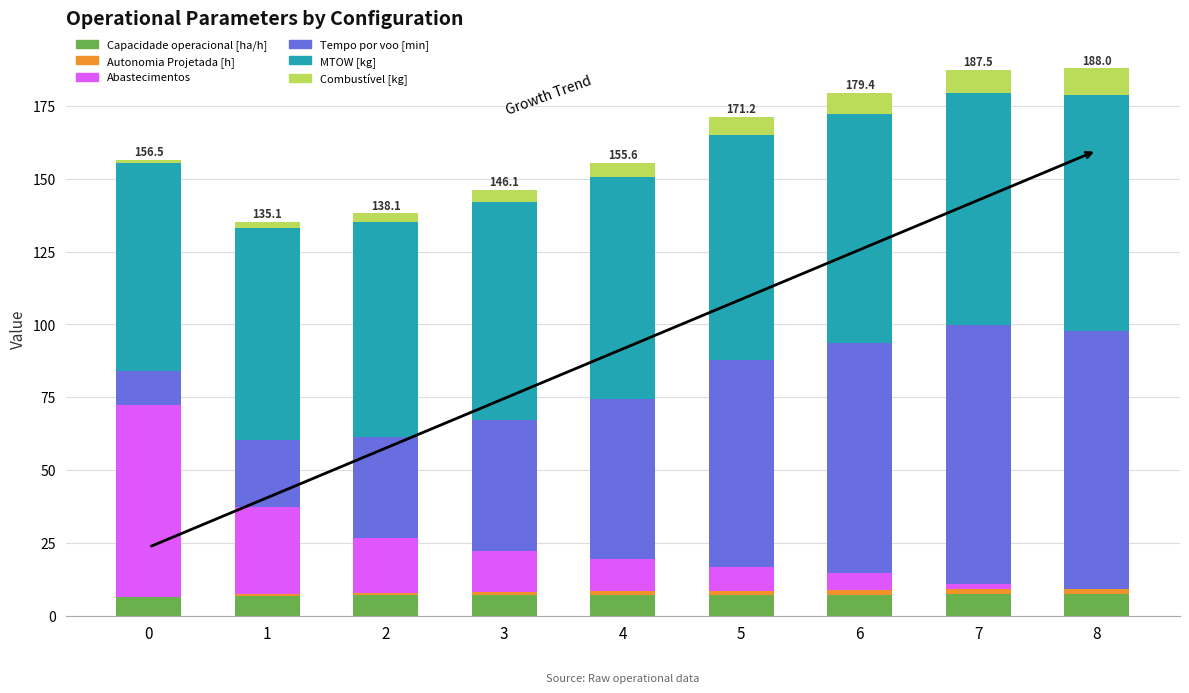

The value of Capacidade operacional [ha/h] at 3 is 7.1. True or false?

True